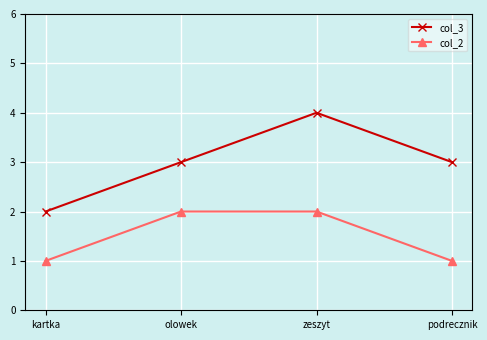

Rank the series by their maximum value, from highest to lowest.

col_3, col_2